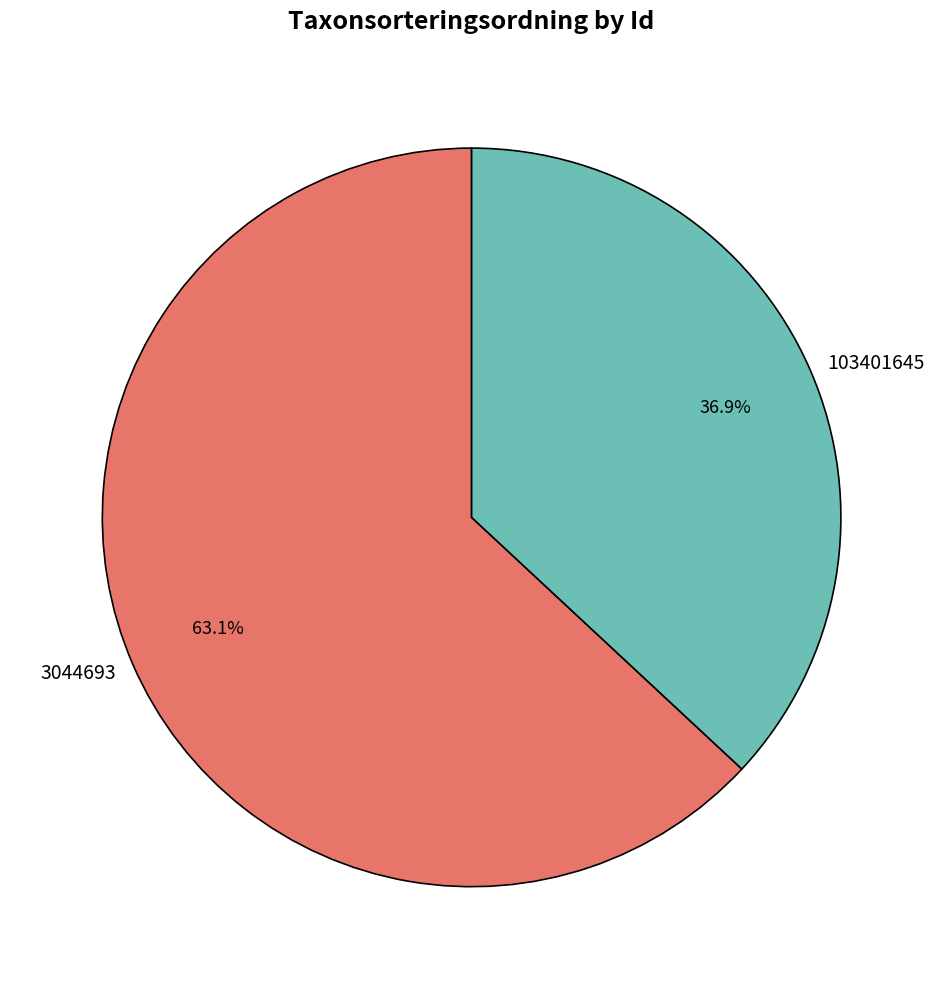

What percentage is NOT represented by 103401645?

63.1%